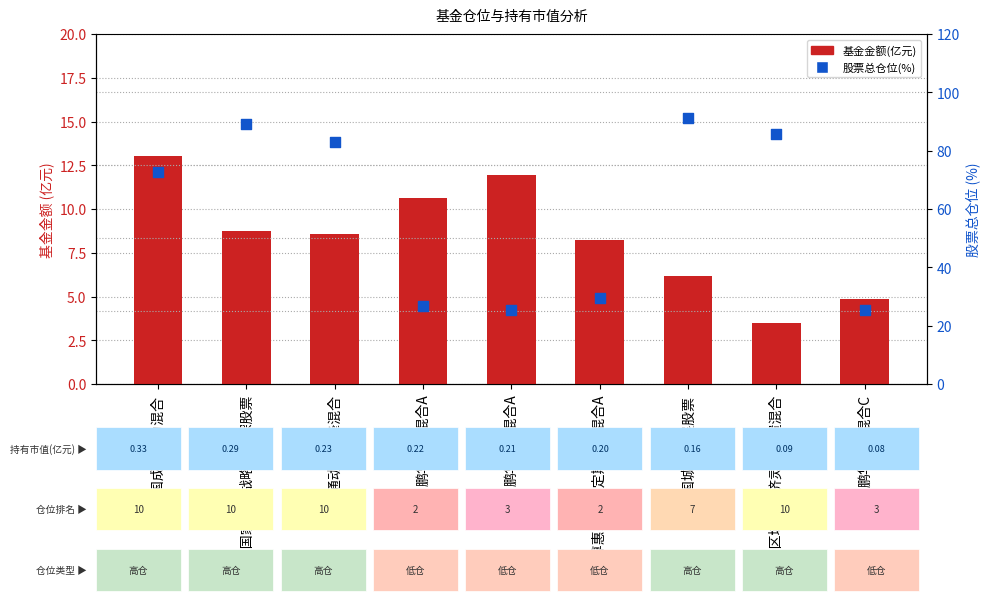

Which series has the widest spread of Y values?

股票总仓位(%)